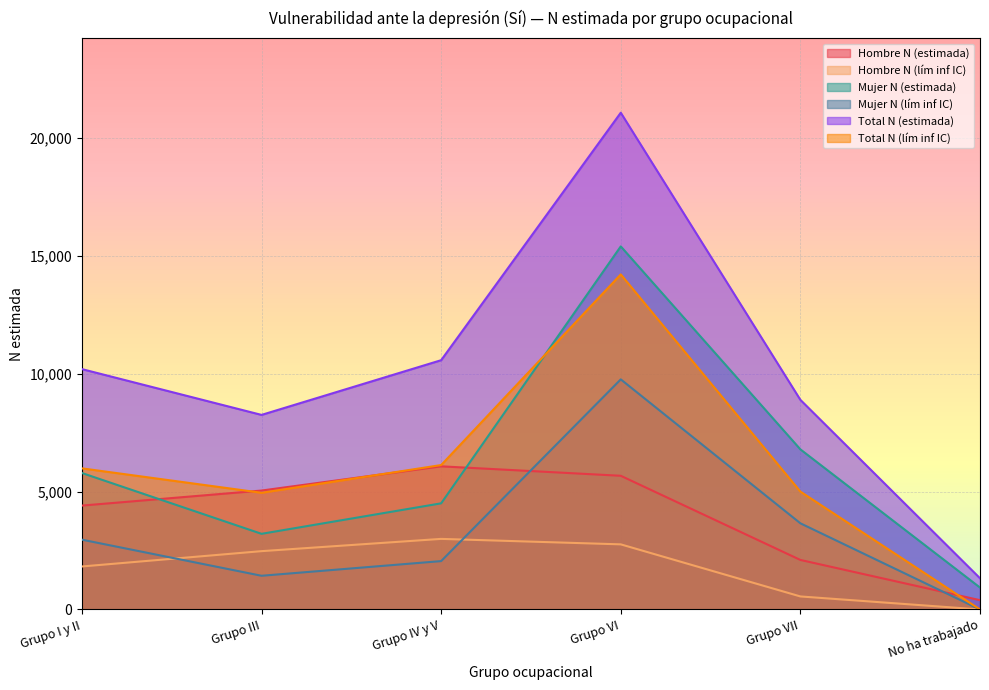

Between Grupo IV y V and Grupo VII, which is larger?

Grupo IV y V